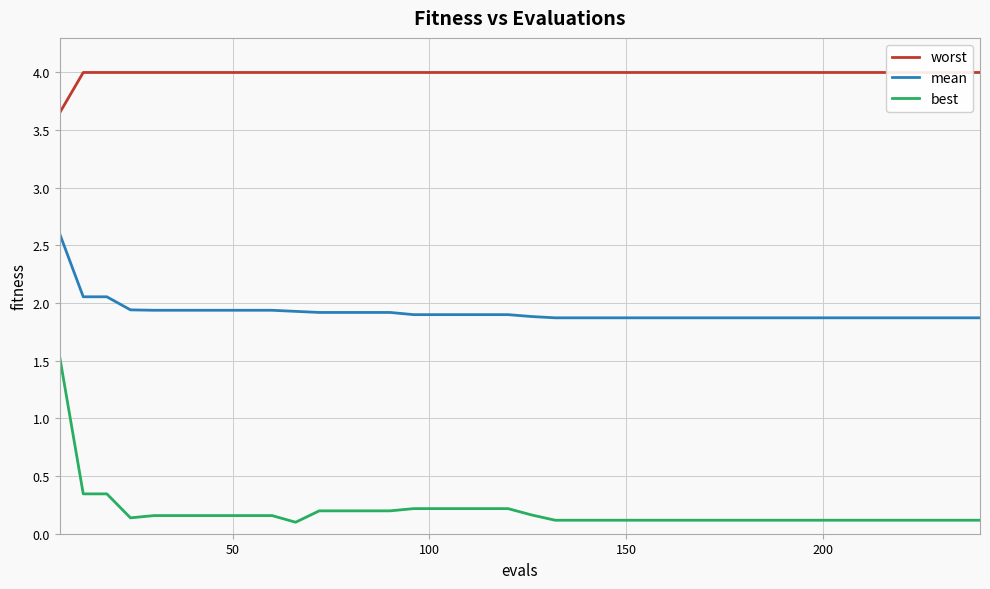

True or false: best and mean intersect in this chart.

False